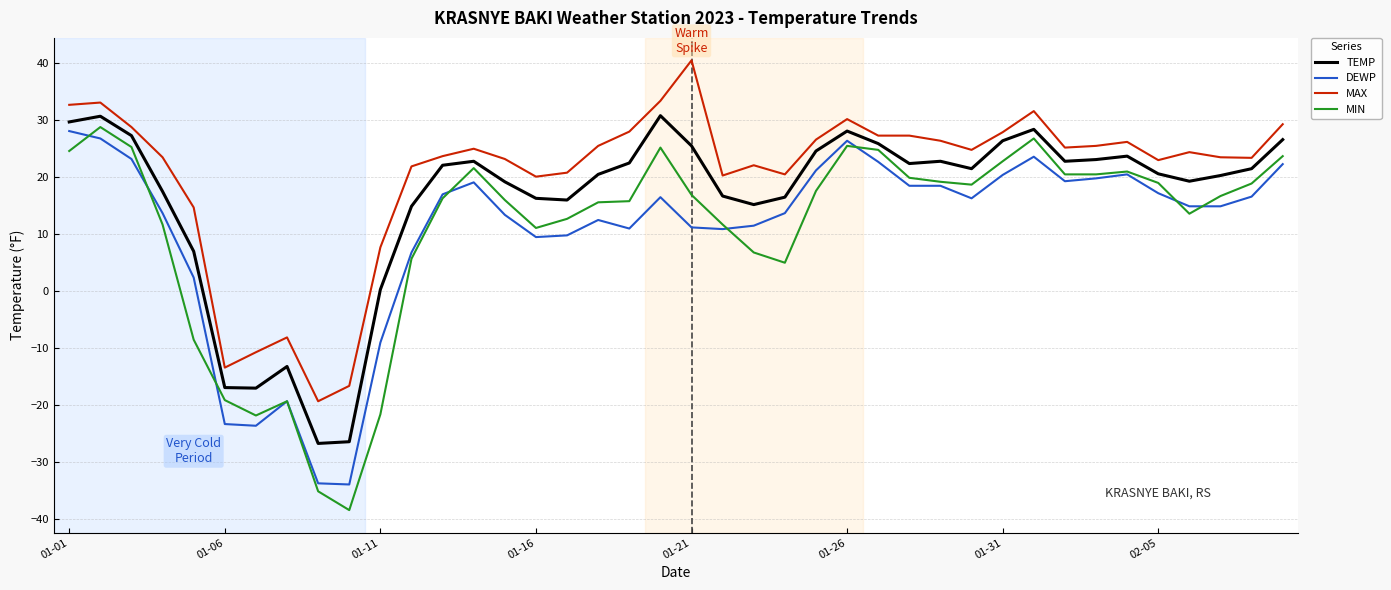

What is the sum of all MIN values?

436.2